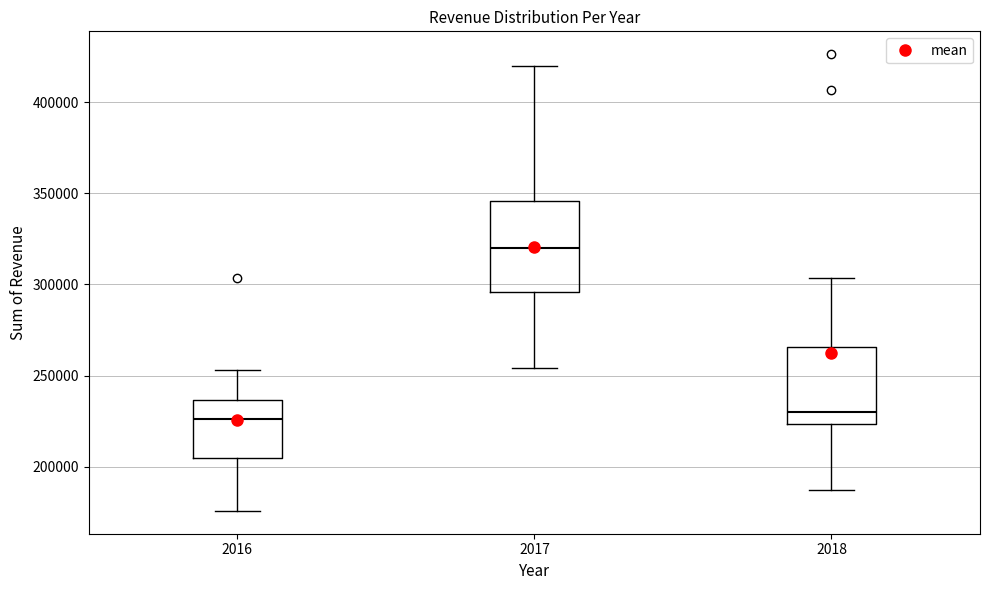

Reading left to right, transcribe this box plot: for each box, give where its median line is, the range the box spans, and where its two whiskers end, as read against the y-axis. The values are not printed on the chart, so give them approximately, as read against the axis.

2016: median 225000, box 205000 to 235000, whiskers 175000 to 255000
2017: median 320000, box 295000 to 345000, whiskers 255000 to 420000
2018: median 230000, box 225000 to 265000, whiskers 185000 to 305000